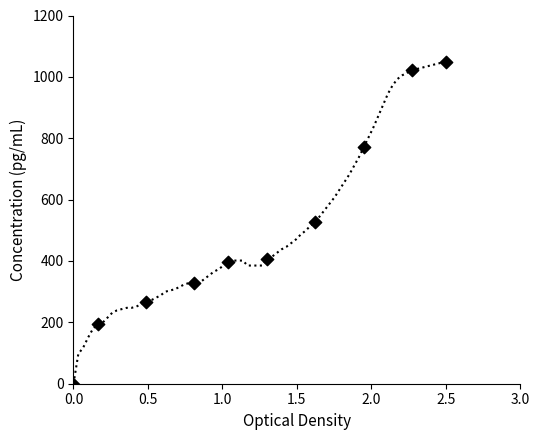

What is the average X value?

1.2